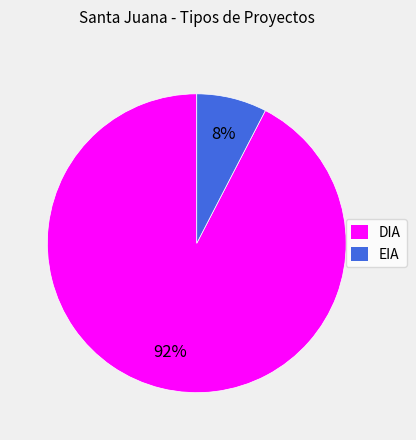

Combined, do EIA and DIA account for over 50%?

Yes